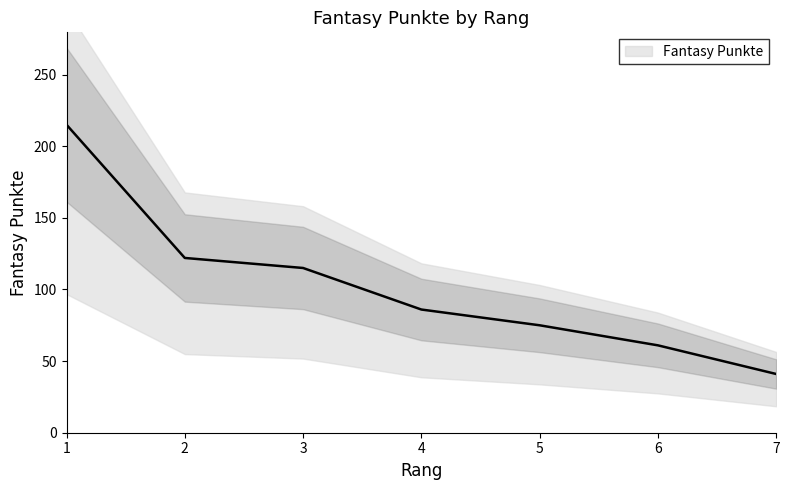

Which has a higher value, 2 or 1?

1